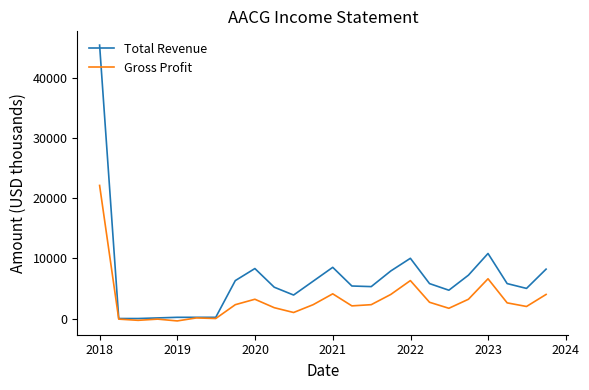

Which series has the largest total across all categories?

Total Revenue